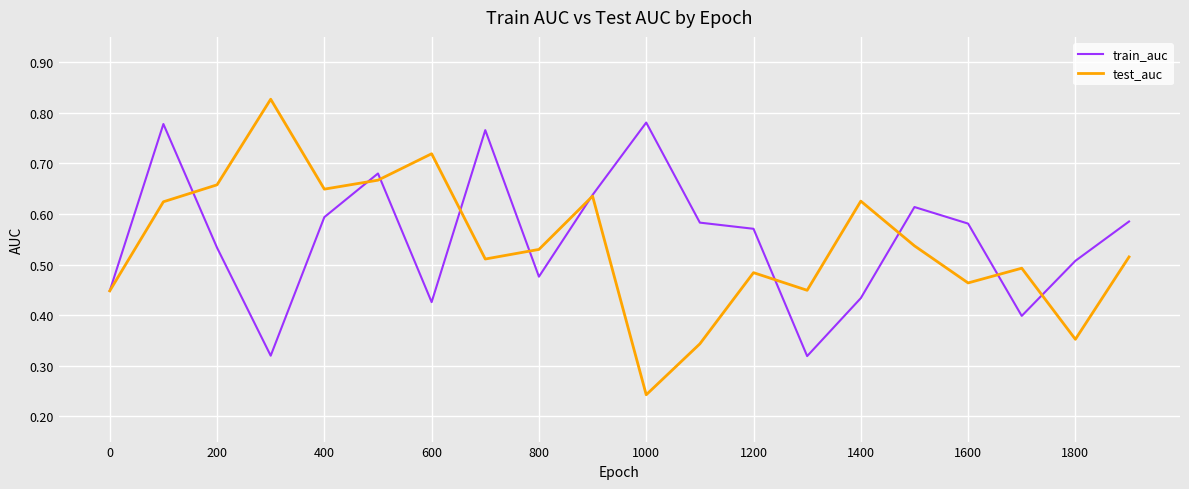

Rank the series by their maximum value, from lowest to highest.

train_auc, test_auc